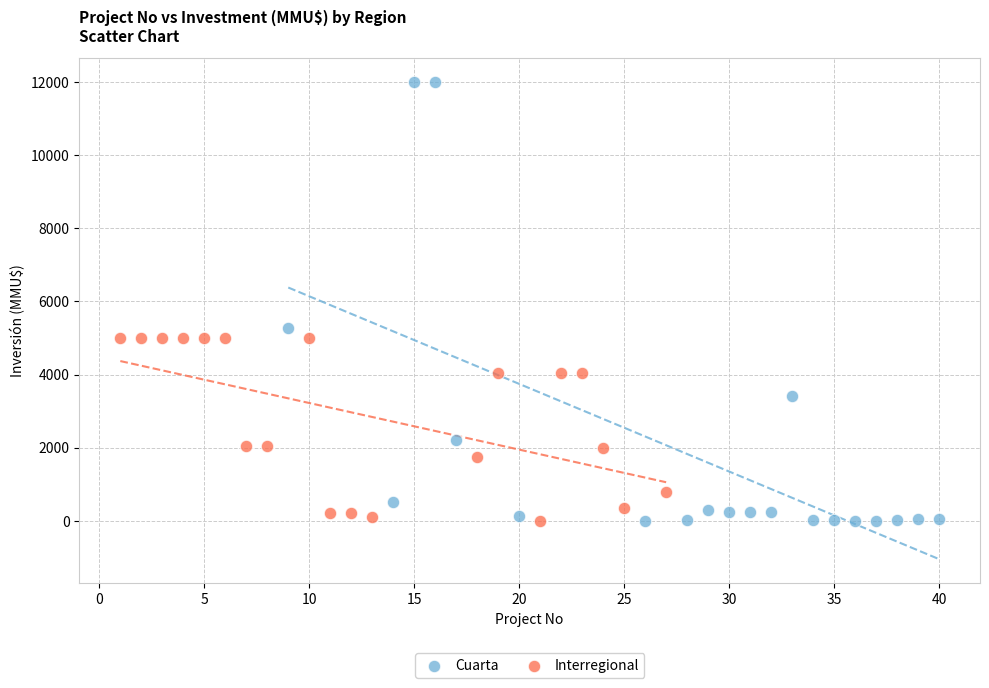

Which series reaches the maximum Y coordinate?

Cuarta